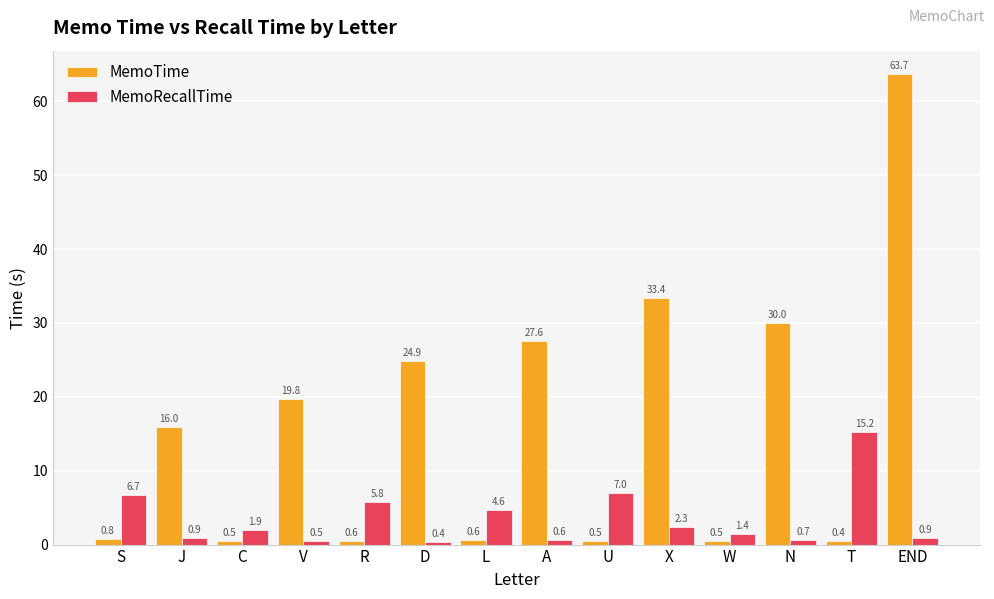

How many bars are there in total?

28